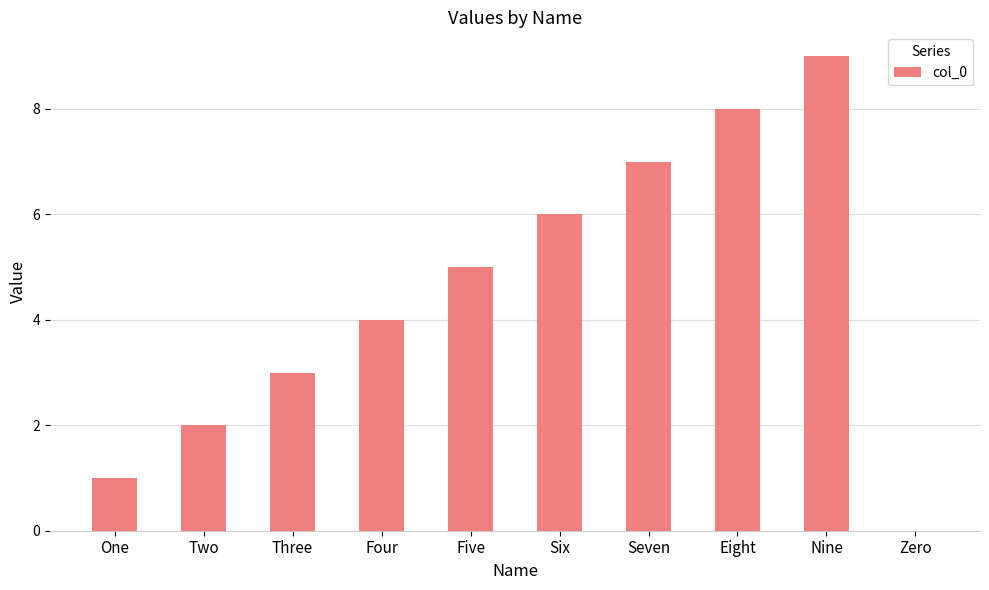

Are the bars horizontal?

No